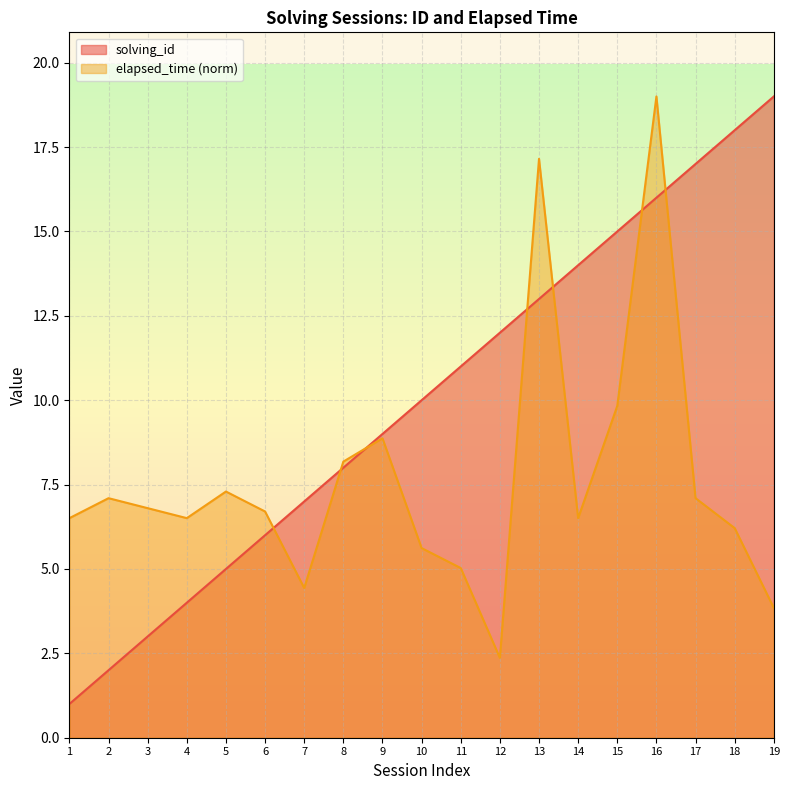

Is it true that elapsed_time equals 6.5 at 4?

True